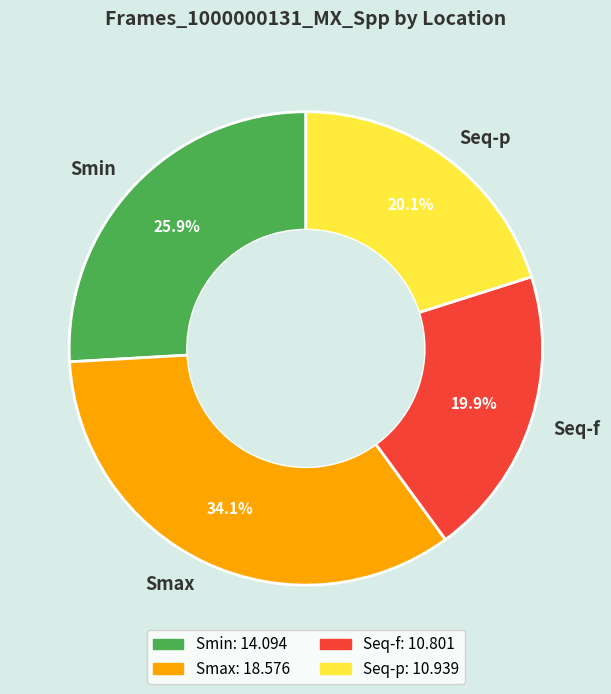

How much of the chart is everything except Seq-f?

80.1%